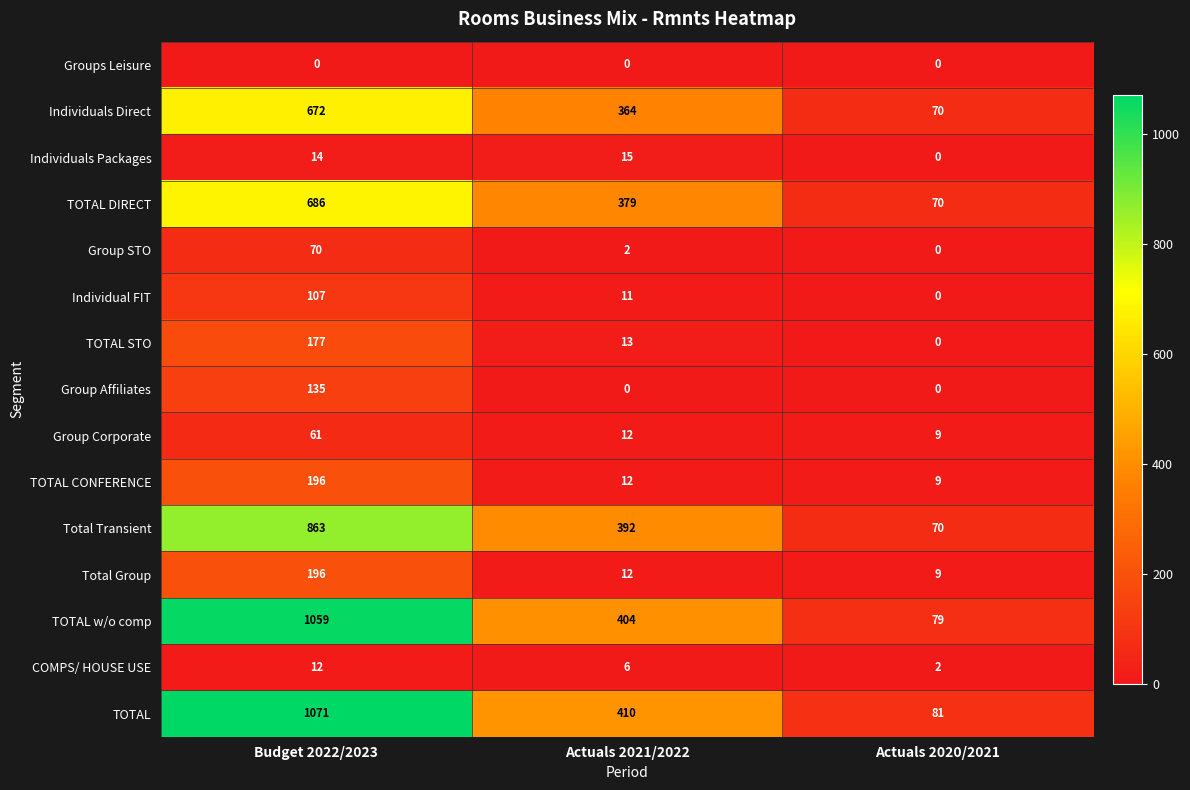

What is the total value across all series at Actuals 2021/2022?

2032